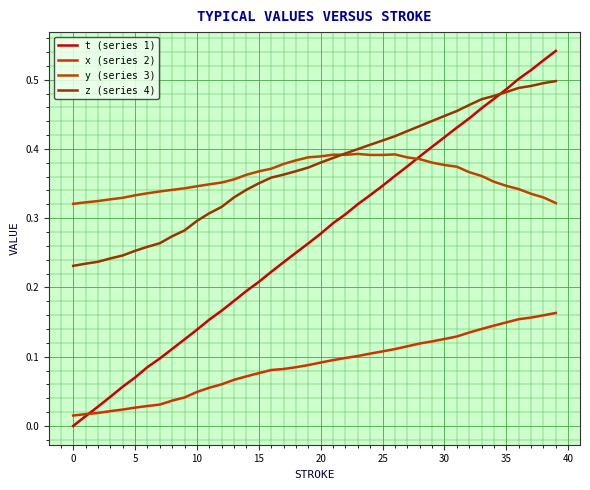

Does the chart display data point markers on the line(s)?

No